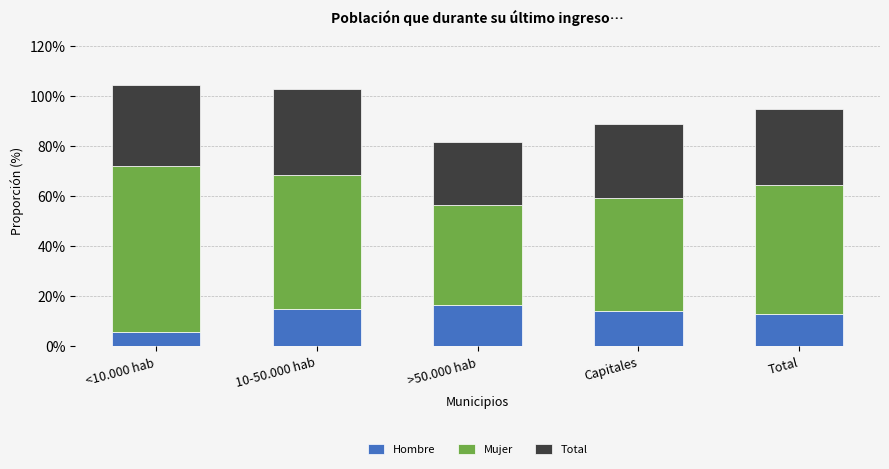

True or false: Hombre has a value of 0.0 at <10.000 hab.

False